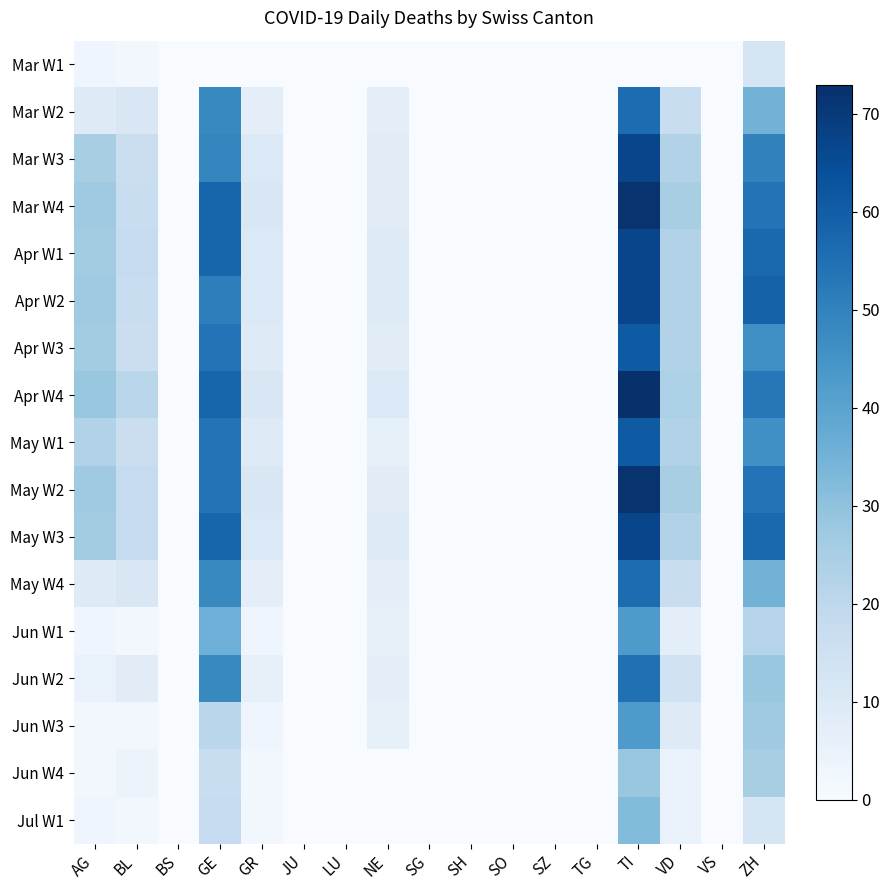

Which series has the largest range (max minus min)?

Apr W4